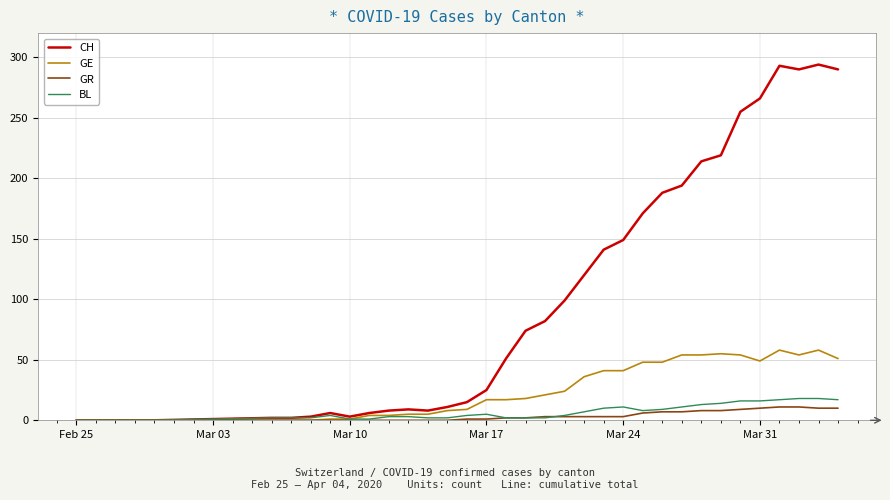

Which series has the largest range (max minus min)?

CH